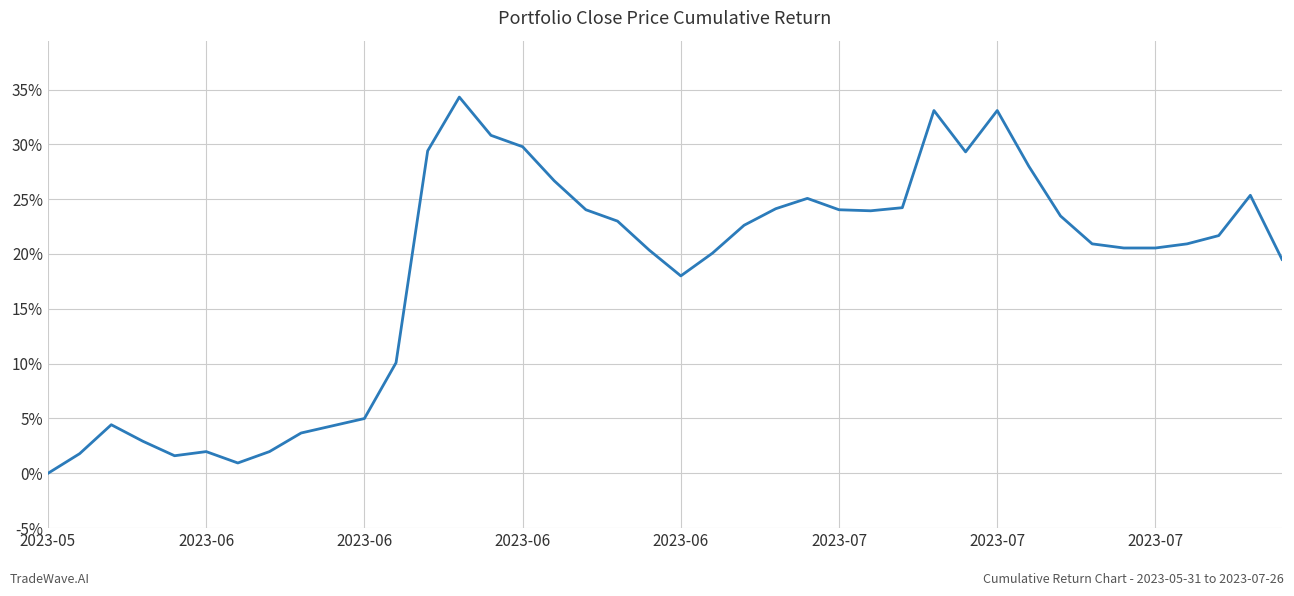

What is the difference between the maximum and minimum values?

34.3